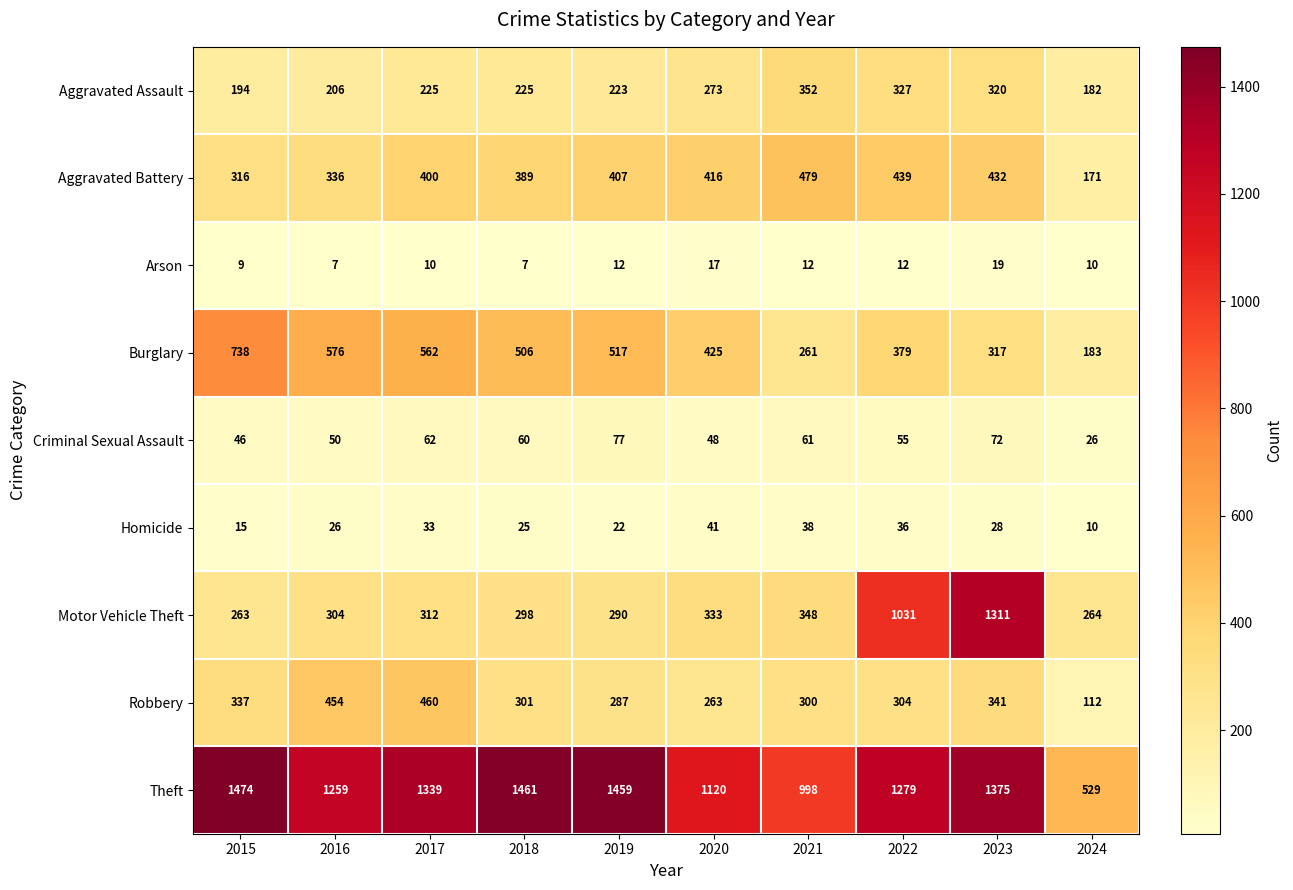

What is the sum of all Homicide values?

274